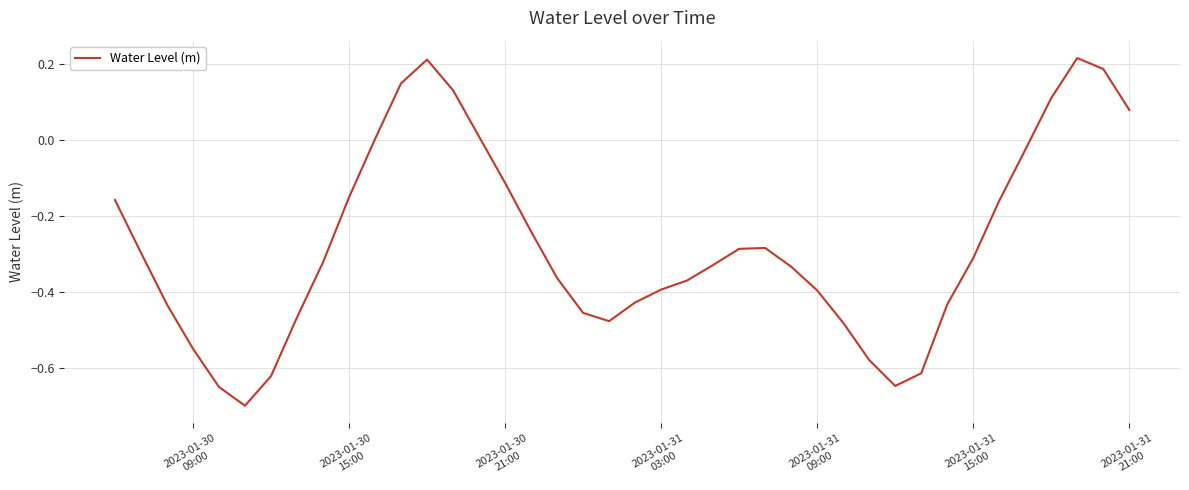

What is the minimum value shown in the chart?

-0.7